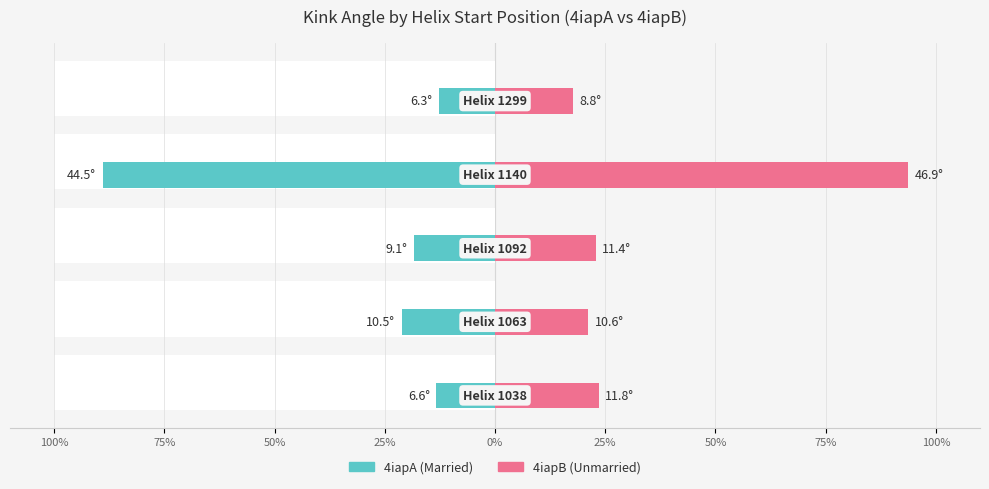

Rank the series at 50% from highest to lowest value.

4iapB, 4iapA